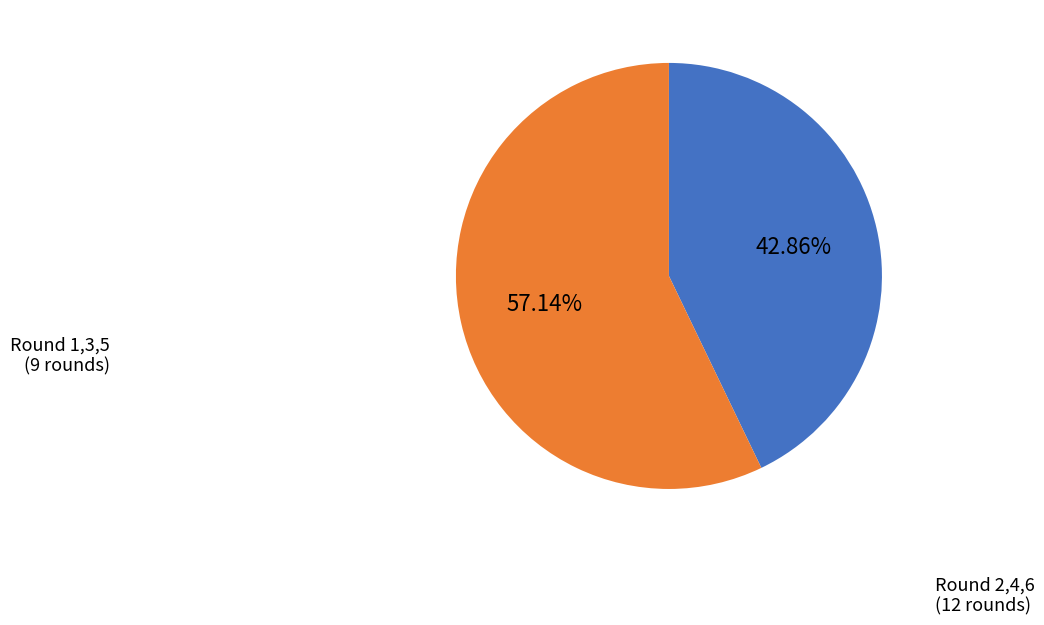

Is there any slice that represents more than half of the pie?

Yes